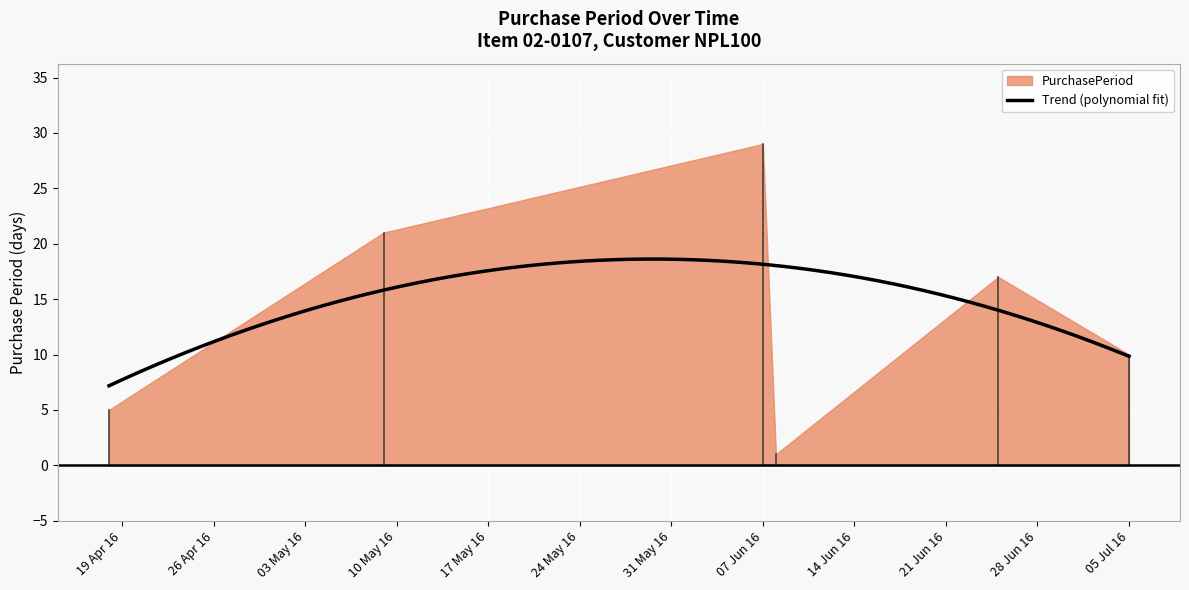

What is the label of the 3rd point from the left?

2016-06-07